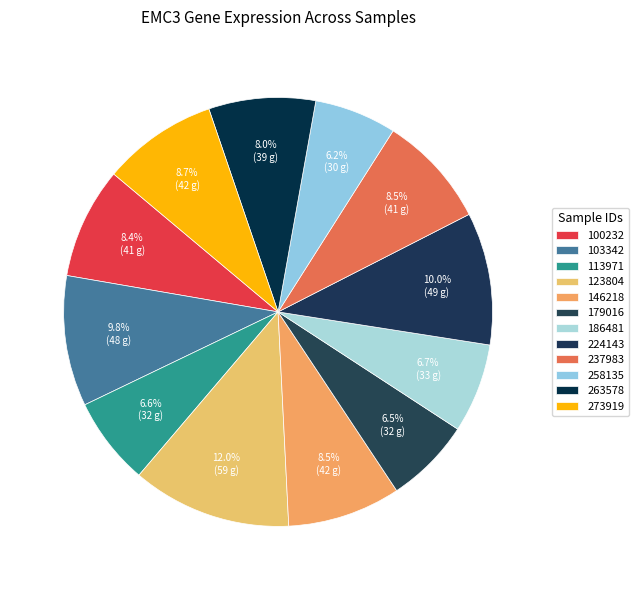

What is the ratio of the value at 224143 to the value at 237983?

1.2